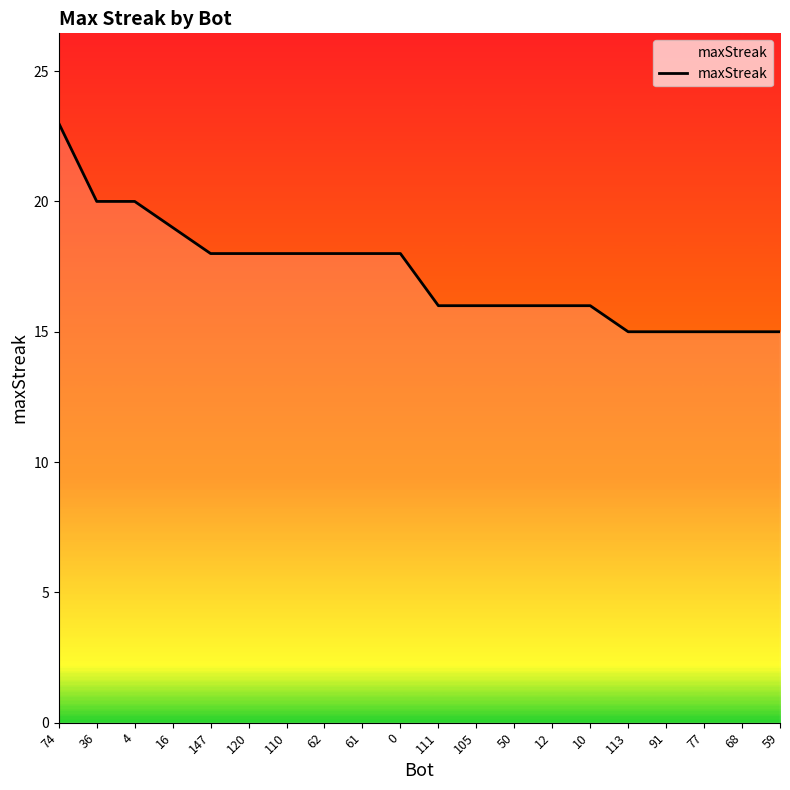

What position from the left is 62?

8